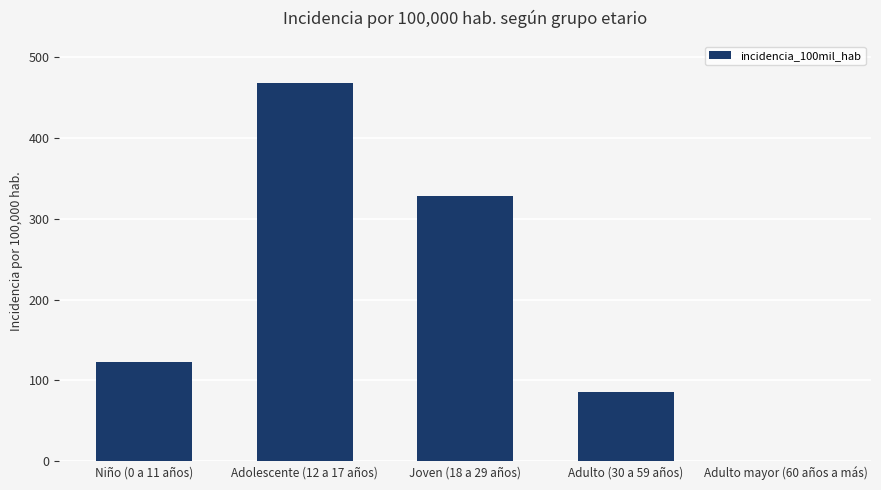

What is the sum of all values?

1005.3